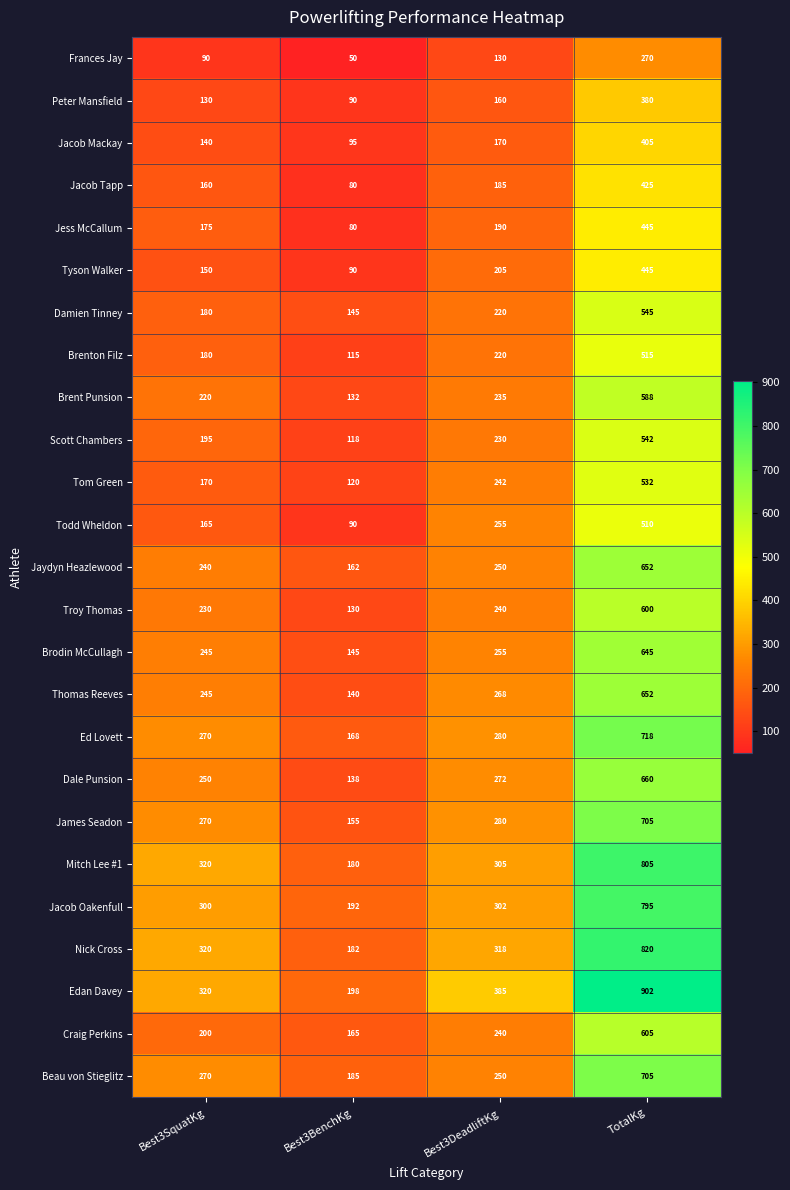

Which series has the largest total across all categories?

Edan Davey